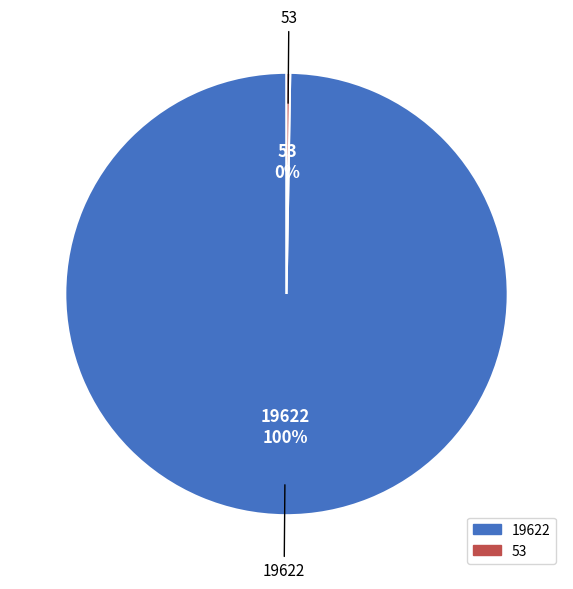

Which category has the biggest portion of the pie?

19622